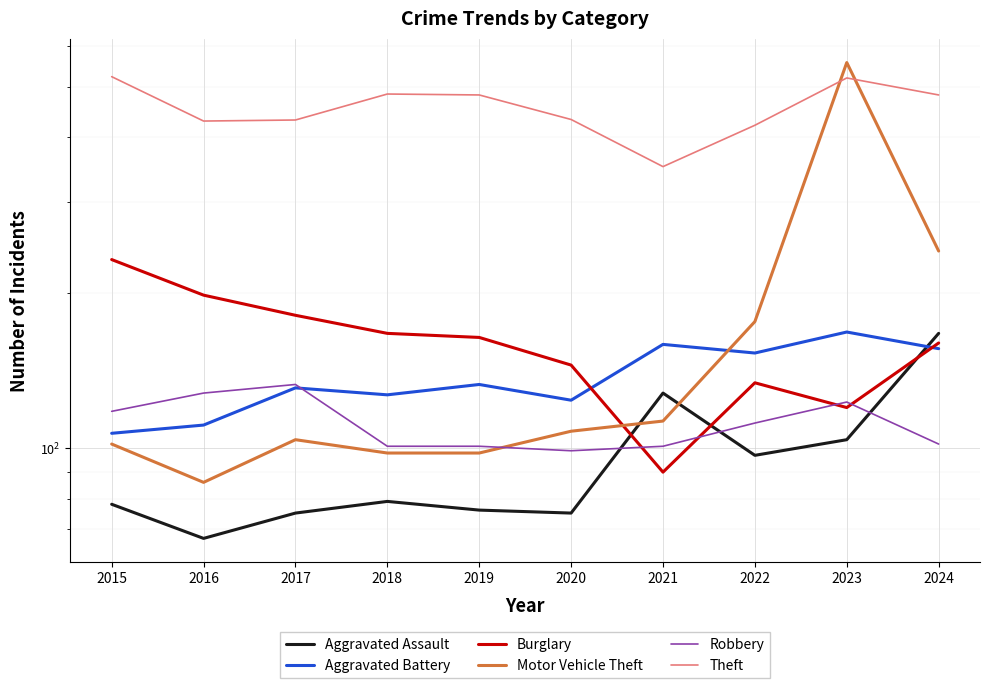

What is the value of the Aggravated Battery point at the 6th from the left?

124